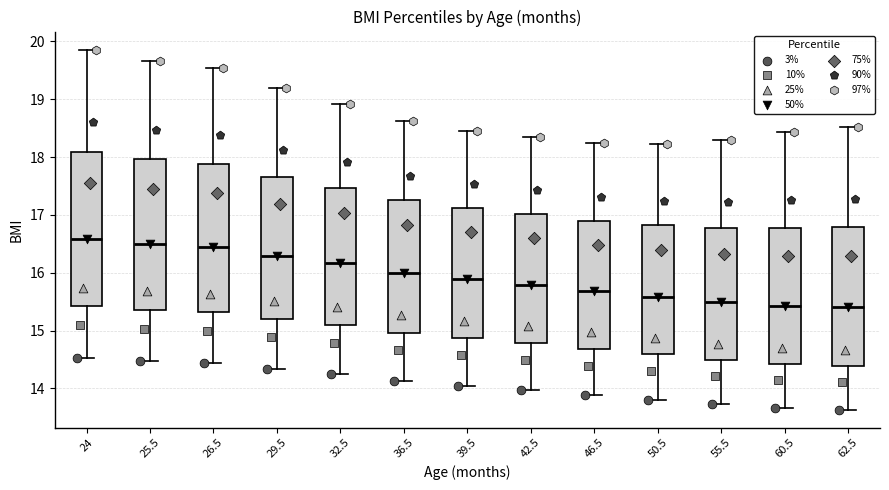

Reading left to right, read every box against the y-axis: the position of its median line, the range the box covers, and the ends of its whiskers. The values are not printed on the chart, so give them approximately, as read against the axis.

24: median 16.6, box 15.4 to 18.1, whiskers 14.5 to 19.9
25.5: median 16.5, box 15.4 to 18.0, whiskers 14.5 to 19.7
26.5: median 16.4, box 15.3 to 17.9, whiskers 14.4 to 19.5
29.5: median 16.3, box 15.2 to 17.7, whiskers 14.3 to 19.2
32.5: median 16.2, box 15.1 to 17.5, whiskers 14.2 to 18.9
36.5: median 16.0, box 15.0 to 17.3, whiskers 14.1 to 18.6
39.5: median 15.9, box 14.9 to 17.1, whiskers 14.0 to 18.5
42.5: median 15.8, box 14.8 to 17.0, whiskers 14.0 to 18.3
46.5: median 15.7, box 14.7 to 16.9, whiskers 13.9 to 18.2
50.5: median 15.6, box 14.6 to 16.8, whiskers 13.8 to 18.2
55.5: median 15.5, box 14.5 to 16.8, whiskers 13.7 to 18.3
60.5: median 15.4, box 14.4 to 16.8, whiskers 13.7 to 18.4
62.5: median 15.4, box 14.4 to 16.8, whiskers 13.6 to 18.5